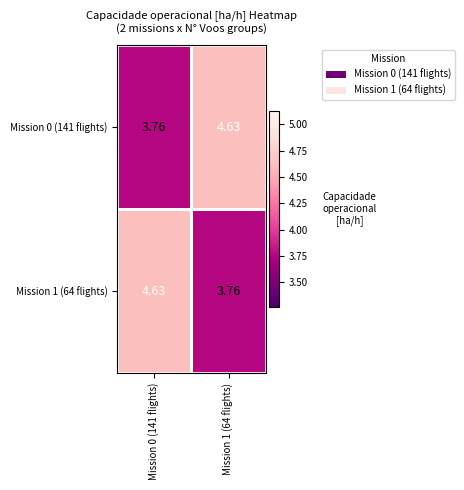

Is the value of Mission 1 (64 flights) at Mission 1 (64 flights) greater than the value of Mission 0 (141 flights) at Mission 1 (64 flights)?

No